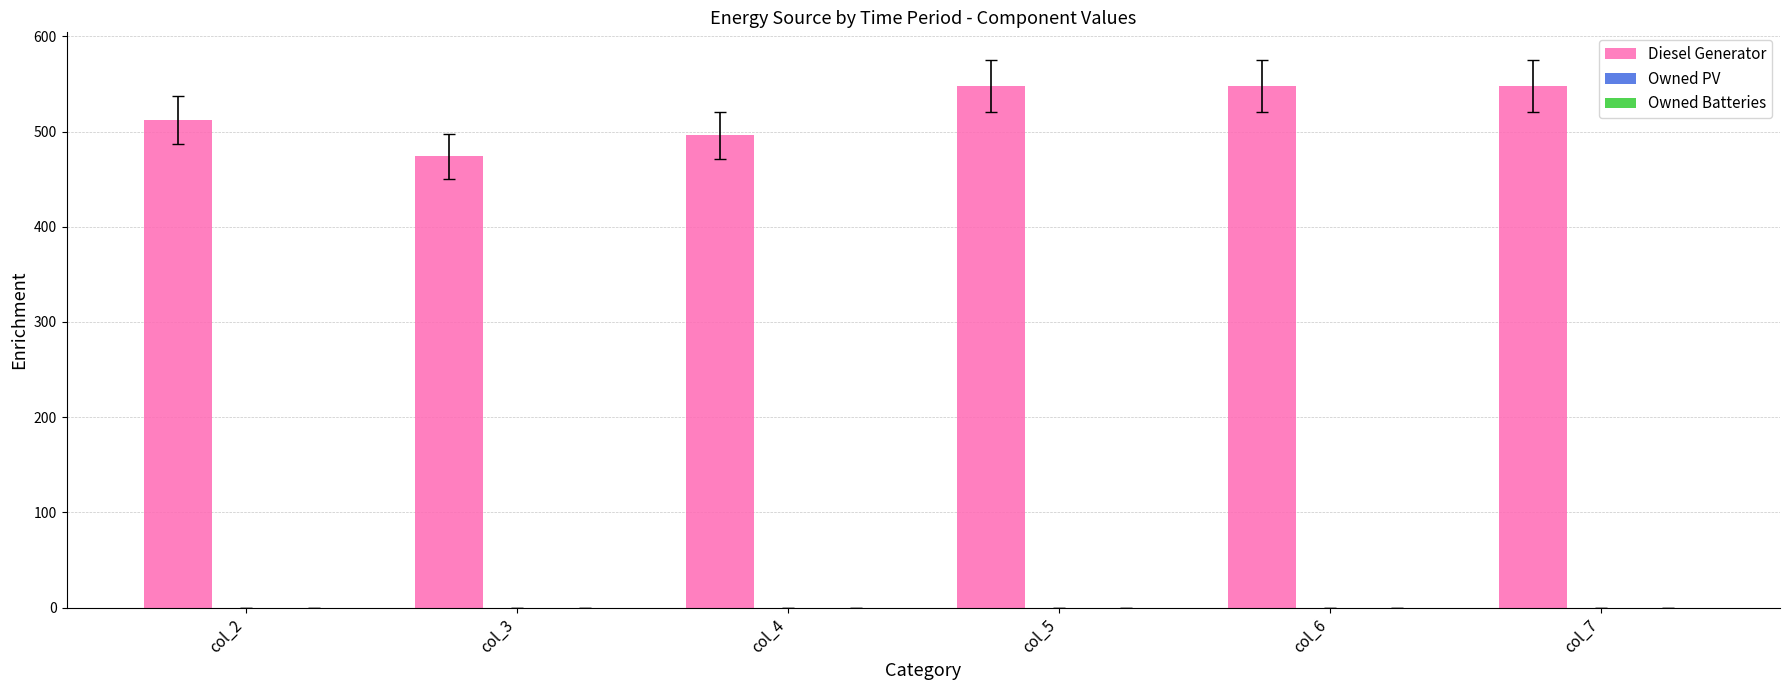

Is it true that the value at col_4 is 105?

False